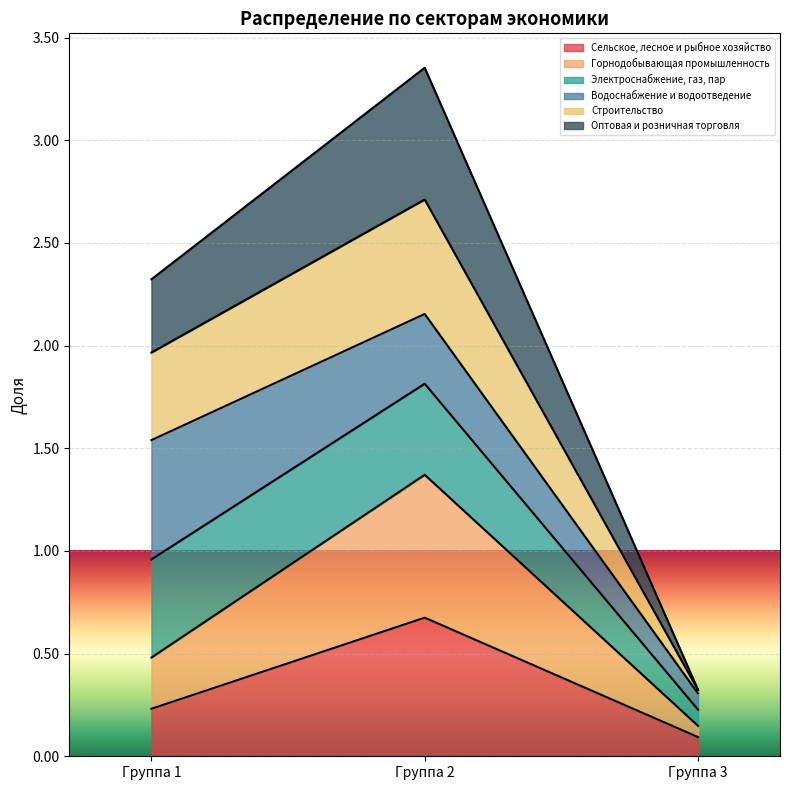

Is it true that Сельское, лесное и рыбное хозяйство equals 0.2 at Группа 1?

True